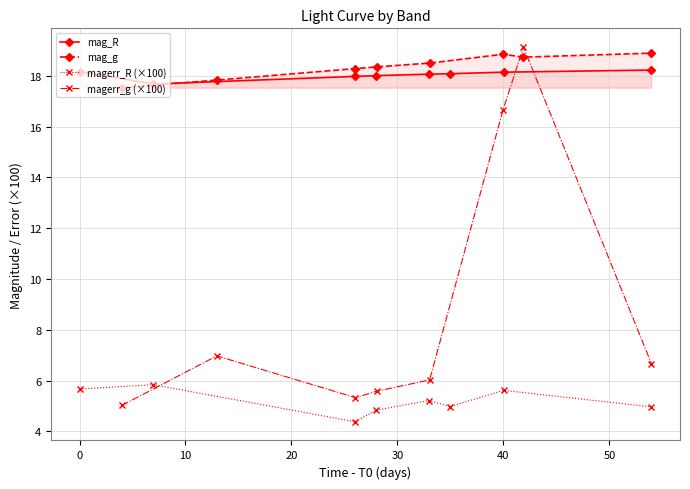

What is the value of the mag_R point at the 7th from the left?

18.1